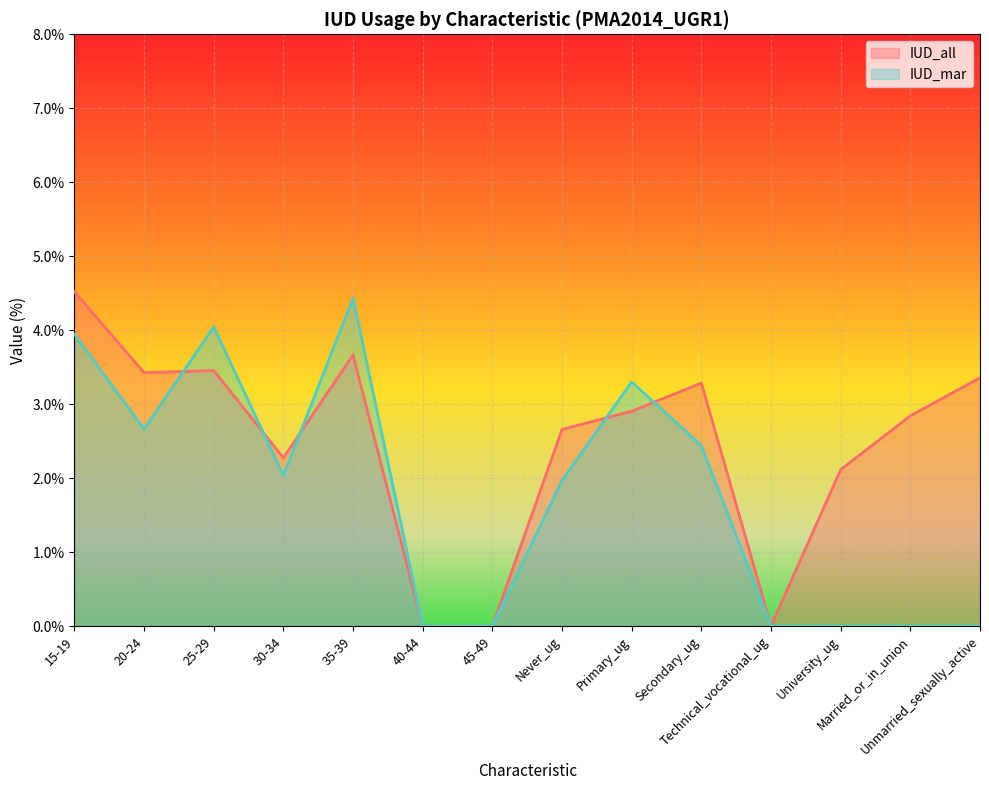

What is the sum of all IUD_mar values?

24.8